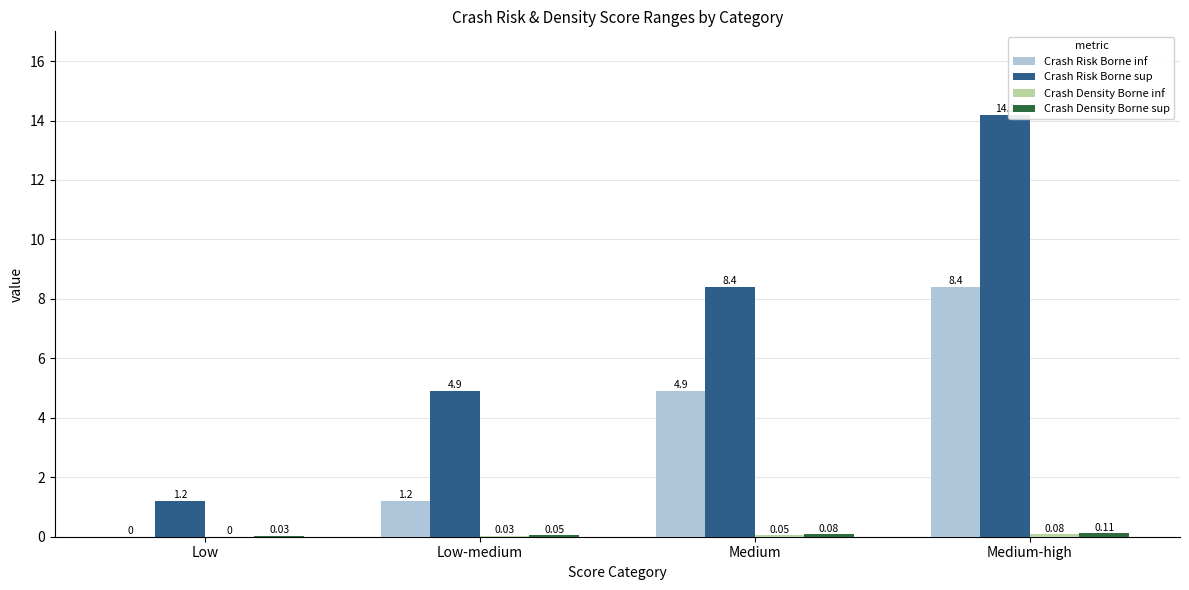

What is the sum of the Crash Risk Borne sup values at Medium-high and Medium?

22.6